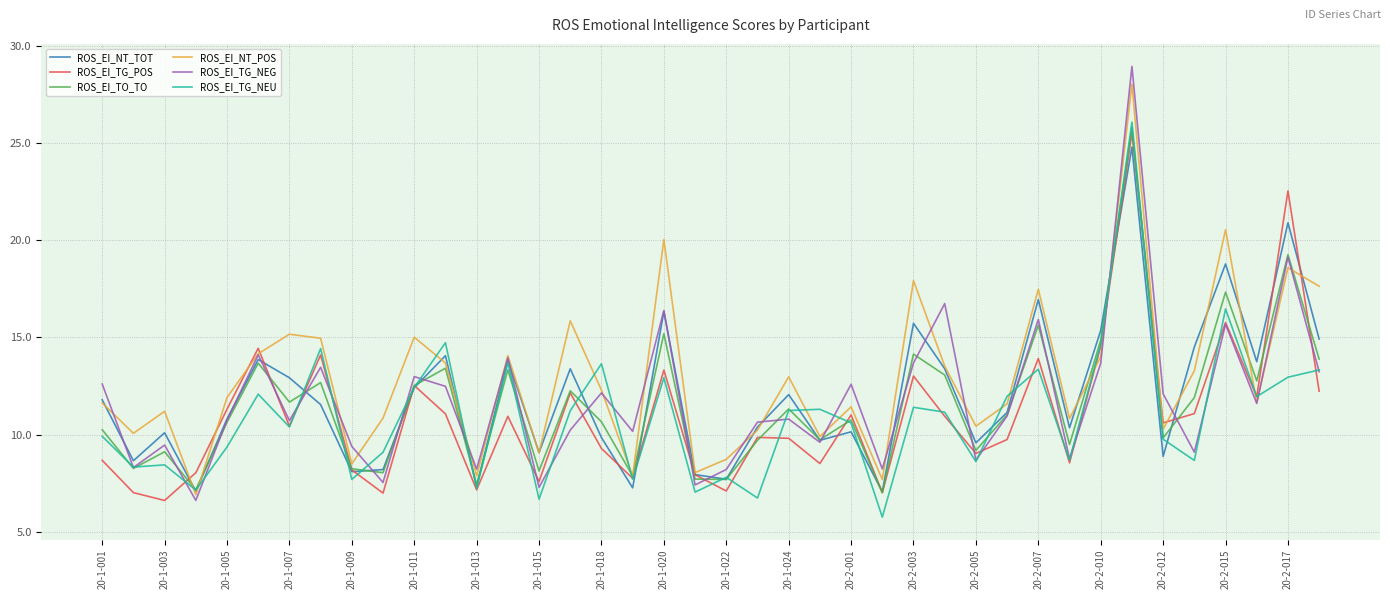

Which series has the largest range (max minus min)?

ROS_EI_TG_NEG